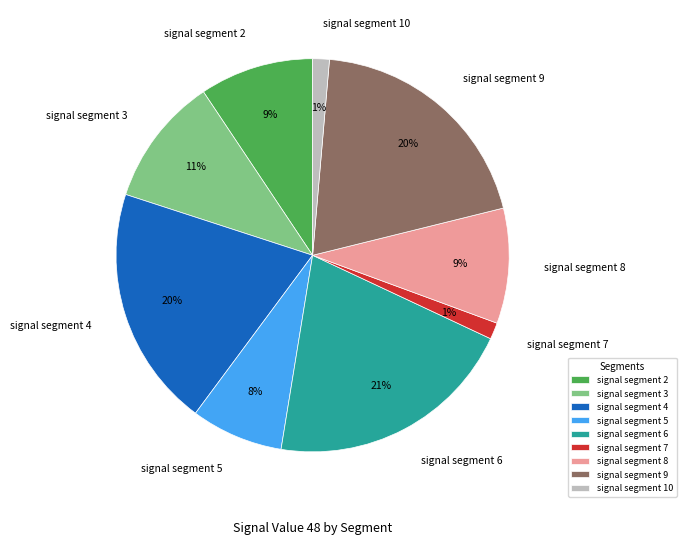

To the nearest percent, what is the average slice percentage?

11%